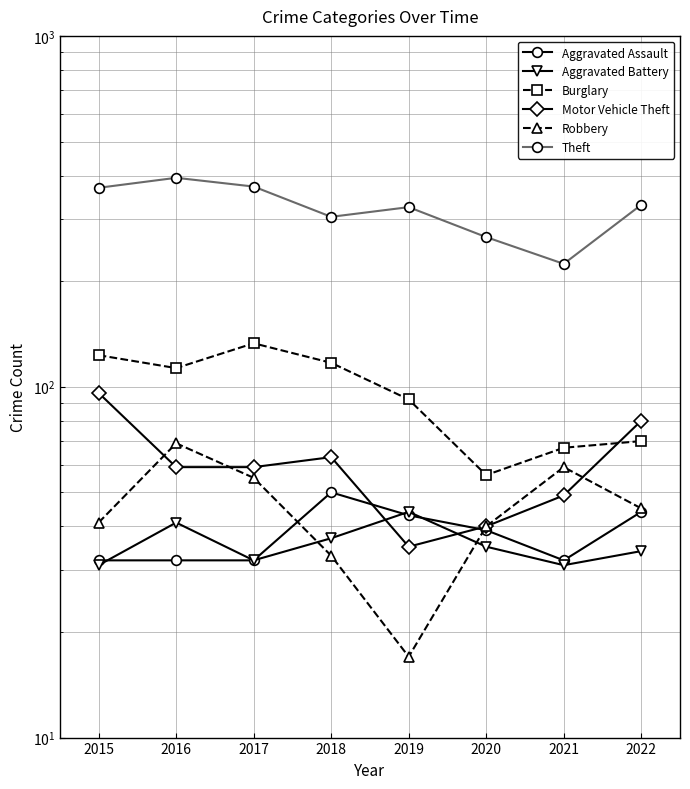

The value of Theft at 2018 is 185. True or false?

False